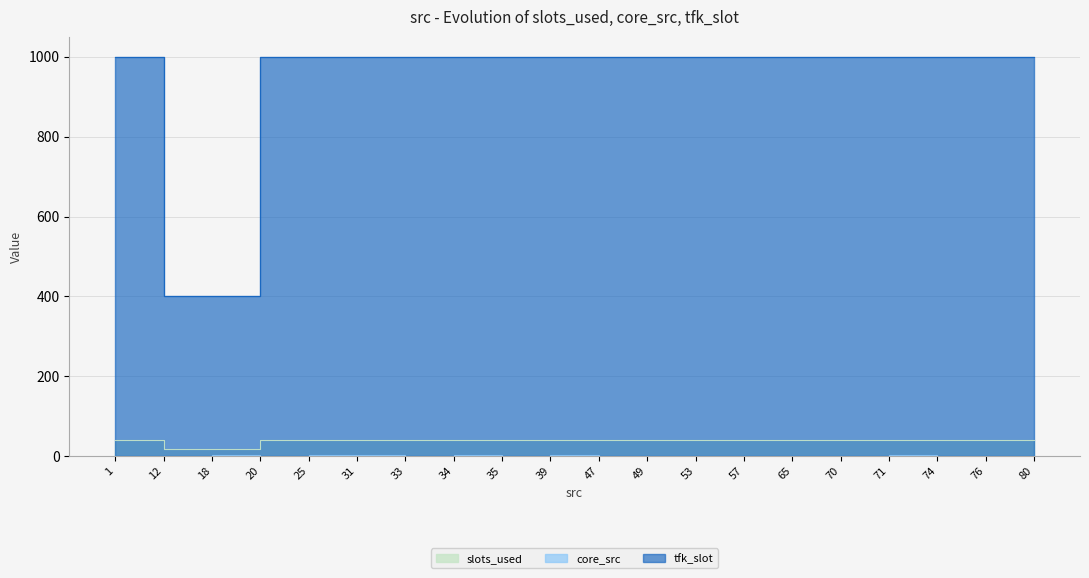

What are all the series names shown in the legend?

slots_used, core_src, tfk_slot